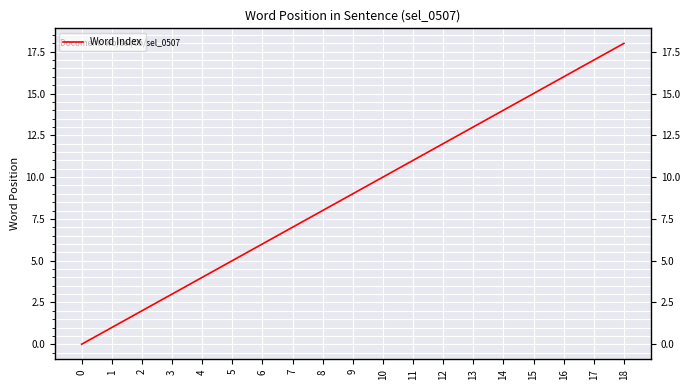

Which has a higher value, 13 or 17?

17